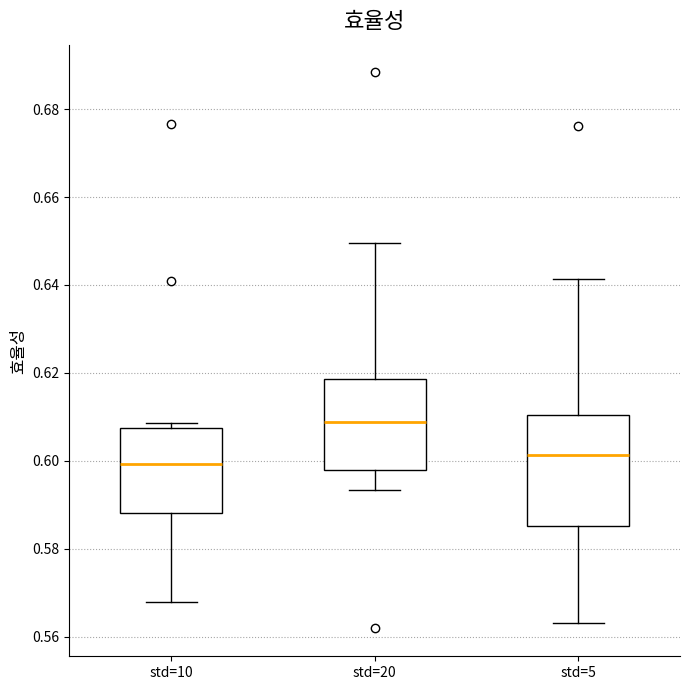

Which box's median line is the lowest?

std=10